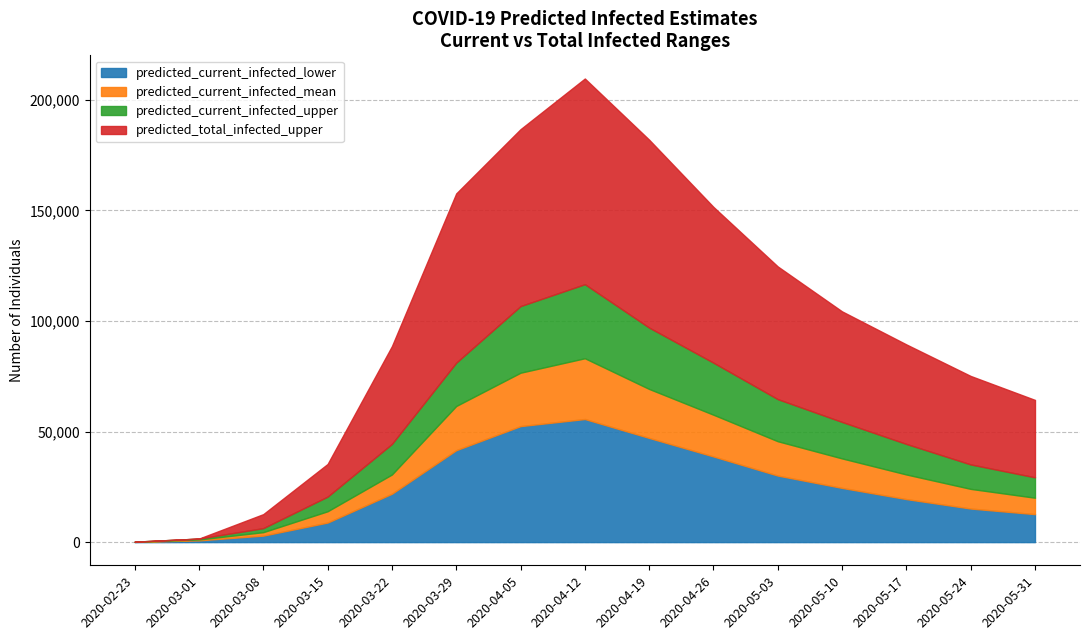

At which category is the sum across all series the highest?

2020-04-12